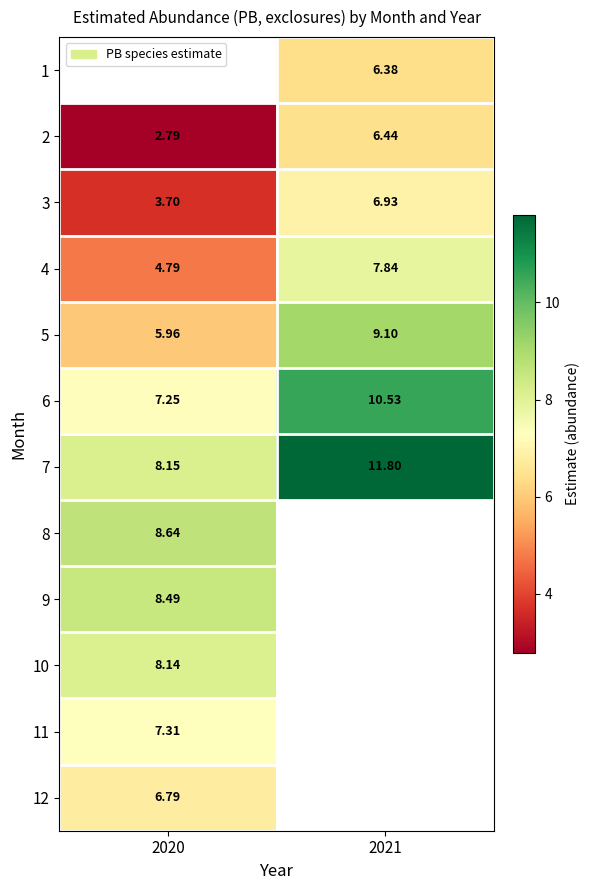

Between 2021 and 2020, which is larger?

2020